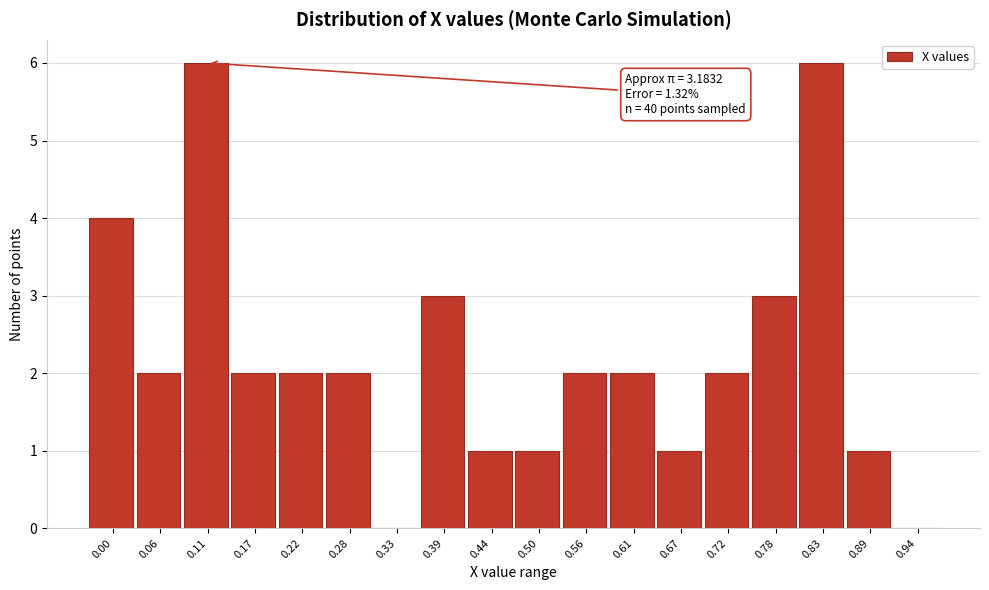

Reading left to right, list all the values displayed in this chart.

0.00=4	0.06=2	0.11=6	0.17=2	0.22=2	0.28=2	0.33=0	0.39=3	0.44=1	0.50=1	0.56=2	0.61=2	0.67=1	0.72=2	0.78=3	0.83=6	0.89=1	0.94=0